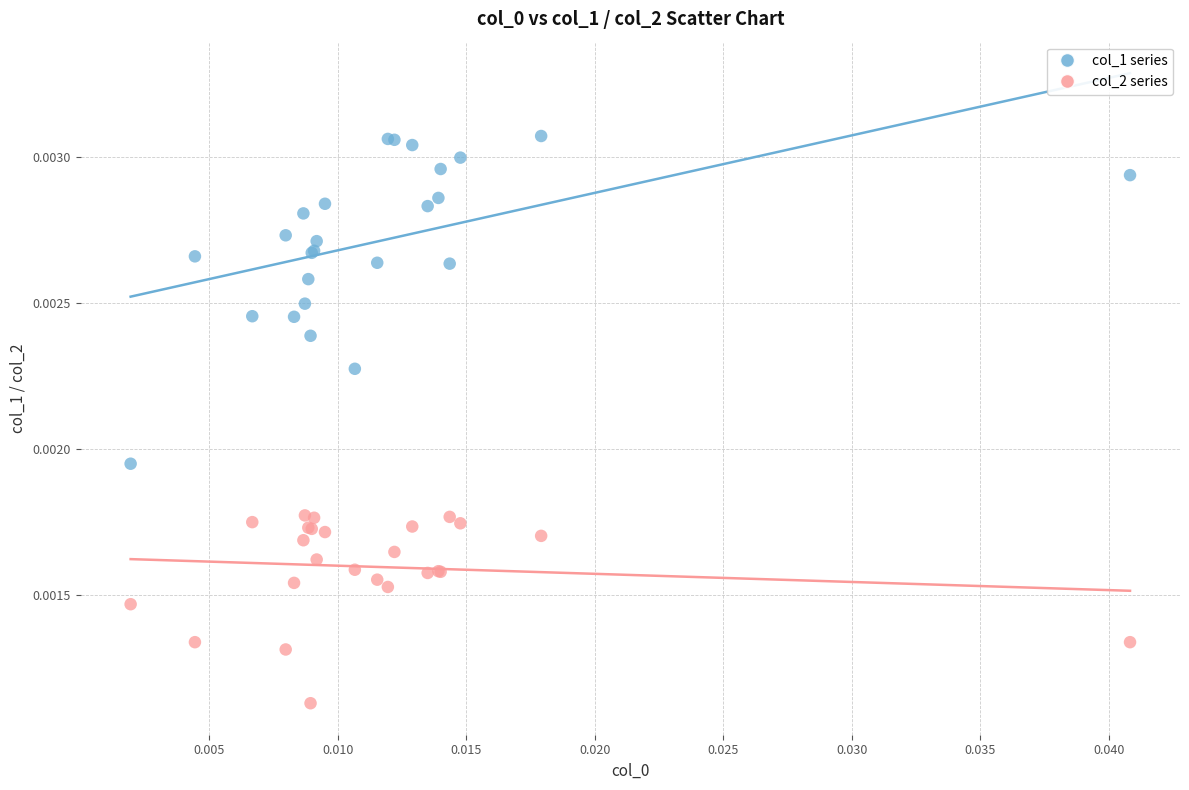

Which series contains the highest Y value?

col_1 series